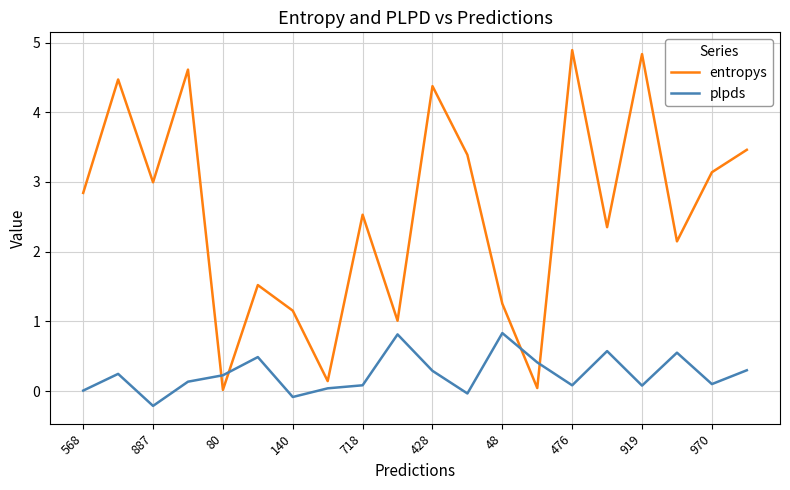

What is the lowest value of the plpds series?

-0.2